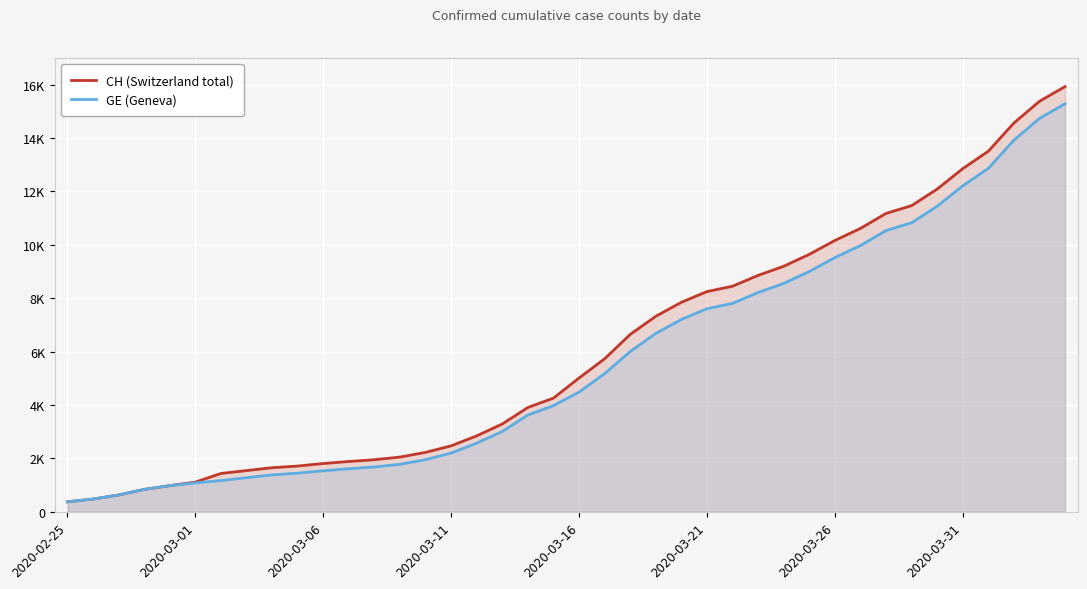

At which label does CH (Switzerland total) reach its minimum?

2020-02-25